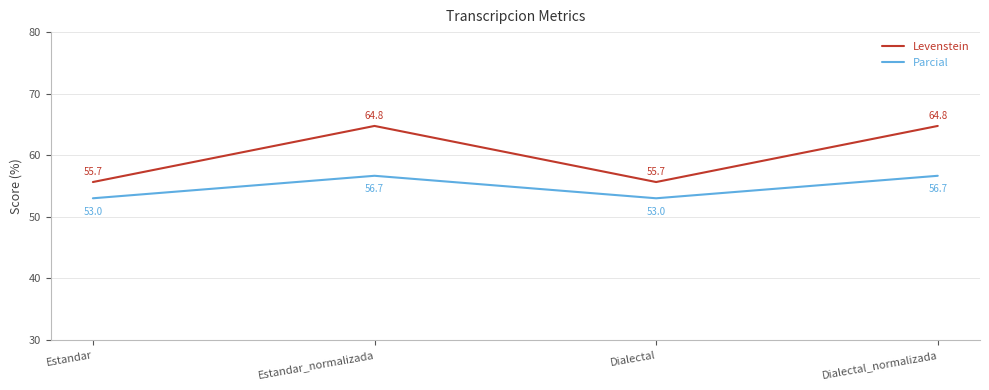

True or false: Levenstein has a value of 11.6 at Estandar.

False